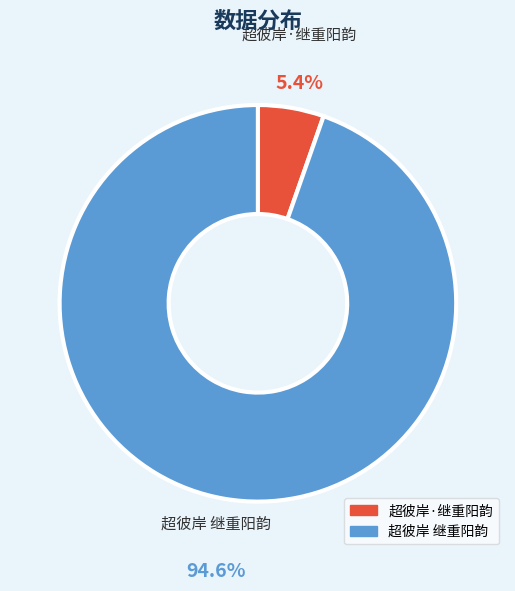

Which slice is the smallest?

超彼岸·继重阳韵